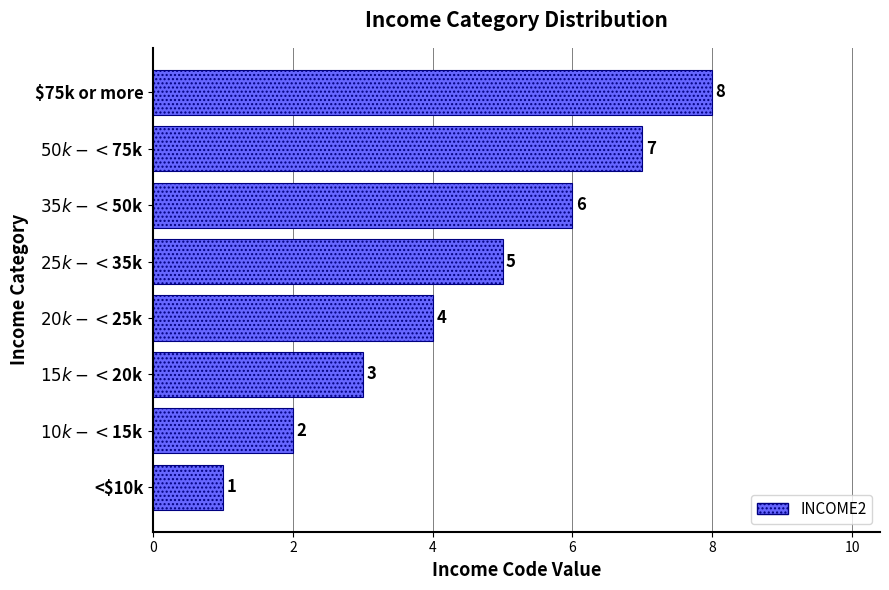

What is the maximum value shown in the chart?

8